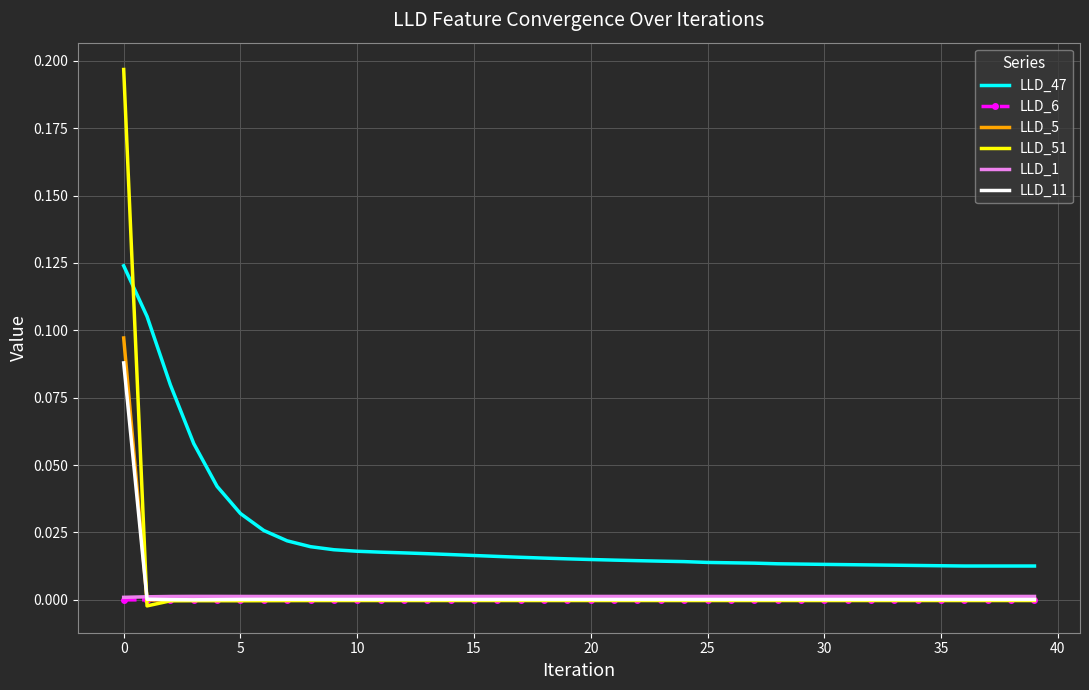

True or false: LLD_47 and LLD_6 cross at least once.

False